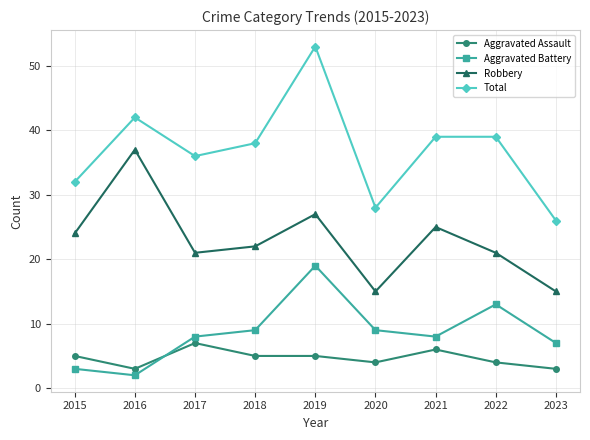

Rank the series at 2023 from highest to lowest value.

Total, Robbery, Aggravated Battery, Aggravated Assault